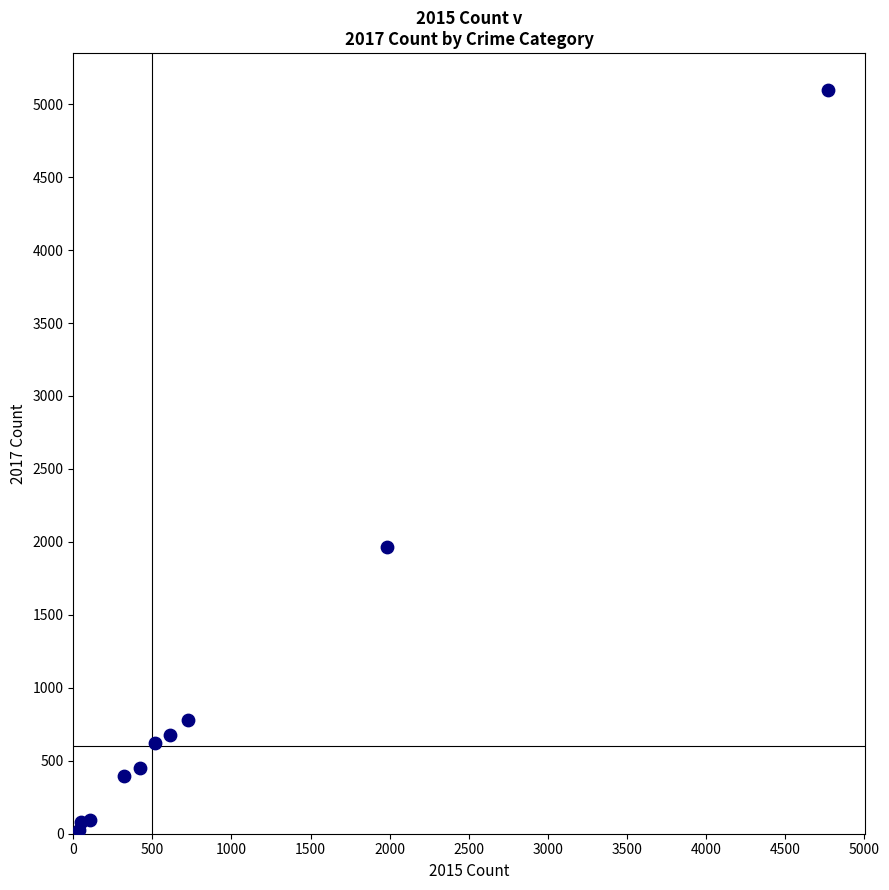

What Y value in the scatter plot is closest to 2559?

1968